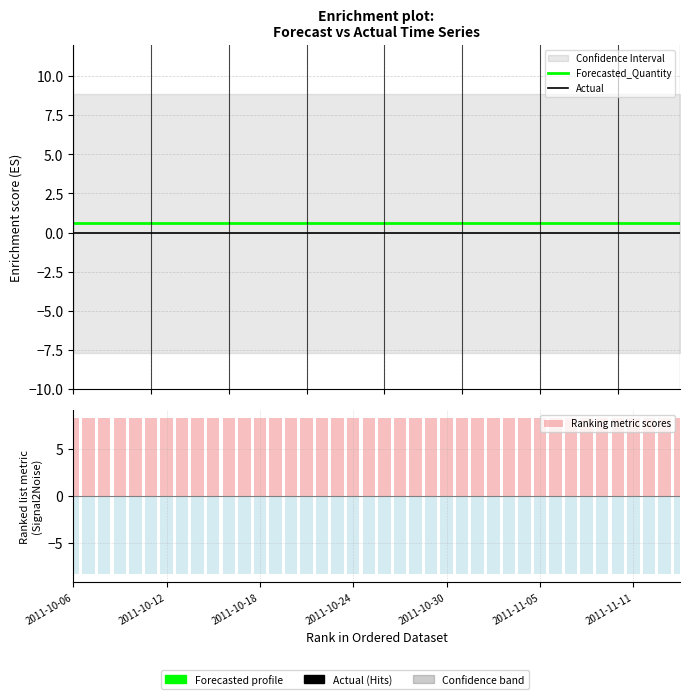

Reading left to right, extract all data points from this chart.

Forecasted_Quantity: 0.6	0.6	0.6	0.6	0.6	0.6	0.6	0.6	0.6	0.6	0.6	0.6	0.6	0.6	0.6	0.6	0.6	0.6	0.6	0.6	0.6	0.6	0.6	0.6	0.6	0.6	0.6	0.6	0.6	0.6	0.6	0.6	0.6	0.6	0.6	0.6	0.6	0.6	0.6	0.6
Actual: 0.0	0.0	0.0	0.0	0.0	0.0	0.0	0.0	0.0	0.0	0.0	0.0	0.0	0.0	0.0	0.0	0.0	0.0	0.0	0.0	0.0	0.0	0.0	0.0	0.0	0.0	0.0	0.0	0.0	0.0	0.0	0.0	0.0	0.0	0.0	0.0	0.0	0.0	0.0	0.0
Ranking metric scores: 8.3	8.3	8.3	8.3	8.3	8.3	8.3	8.3	8.3	8.3	8.3	8.3	8.3	8.3	8.3	8.3	8.3	8.3	8.3	8.3	8.3	8.3	8.3	8.3	8.3	8.3	8.3	8.3	8.3	8.3	8.3	8.3	8.3	8.3	8.3	8.3	8.3	8.3	8.3	8.3